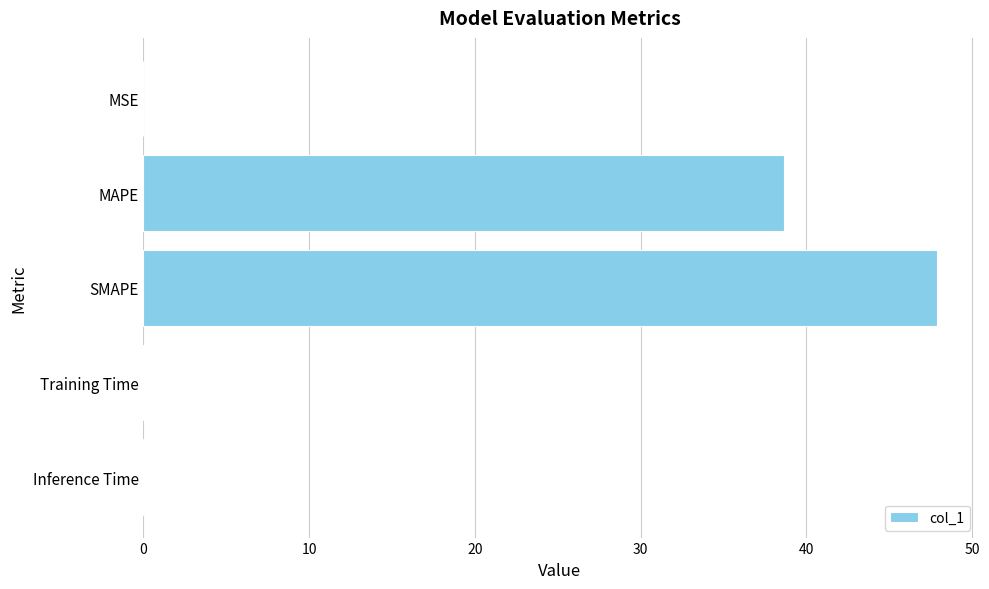

Is it true that the value at MSE is 0.0?

True